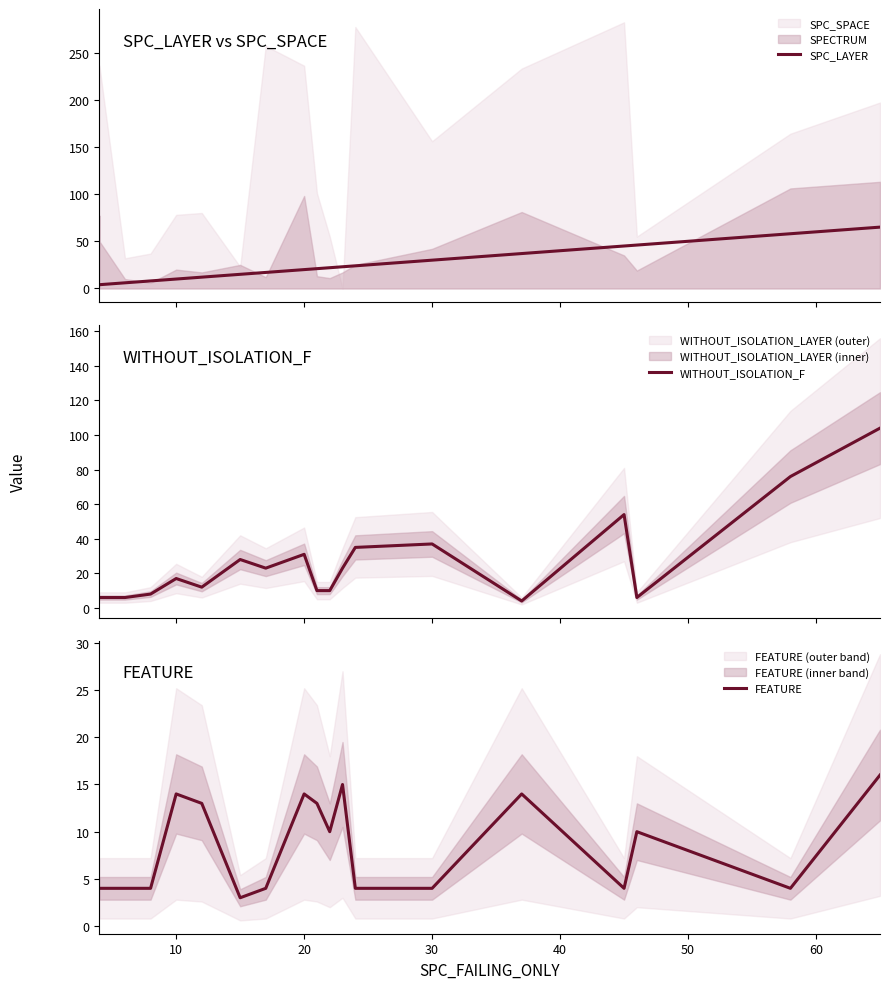

Is this an area chart (filled region under the line)?

No